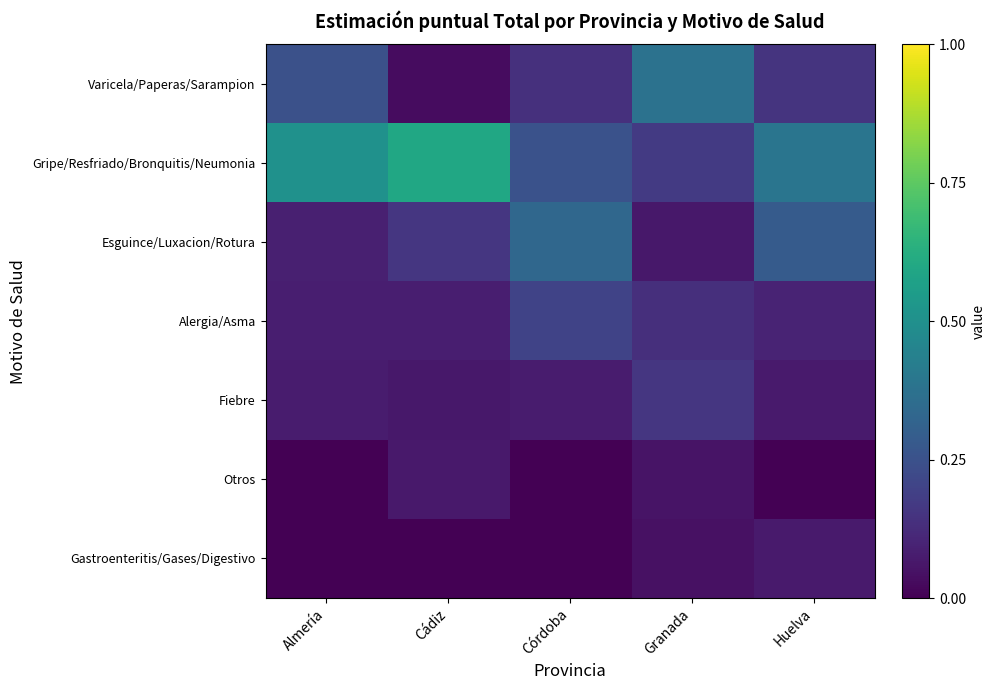

How many series are shown in this chart?

7